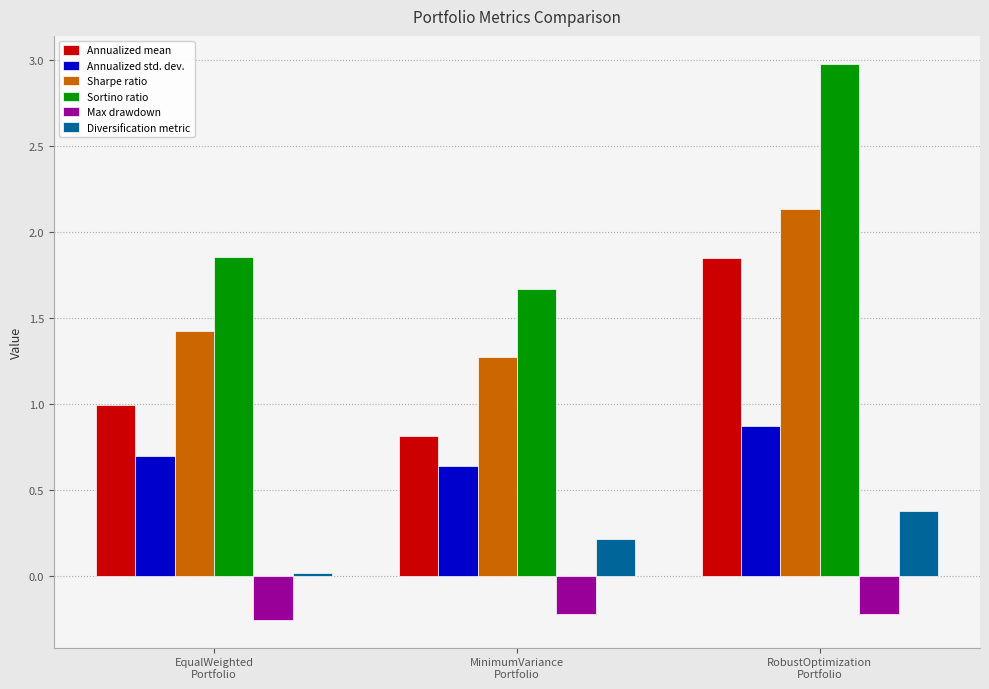

What is the sum of all Annualized mean values?

3.7